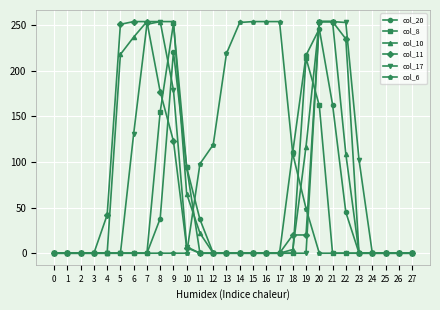

What is the spread (max minus min) of values at 17?

254